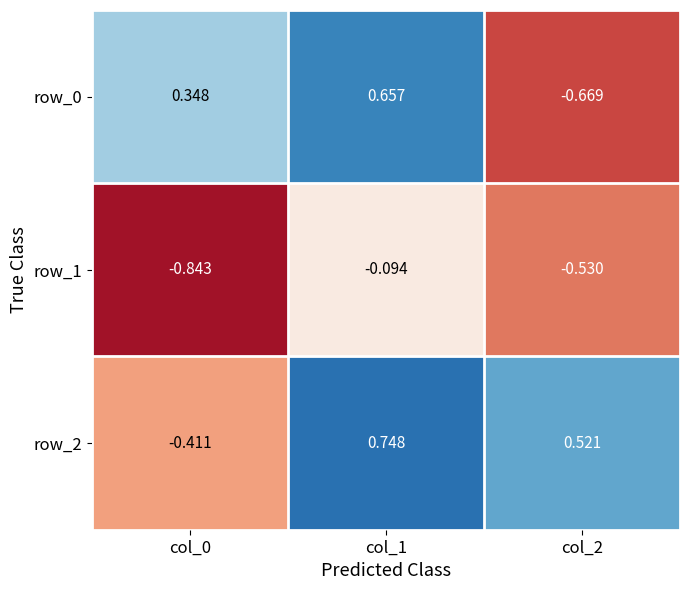

Count the number of categories in the chart.

3